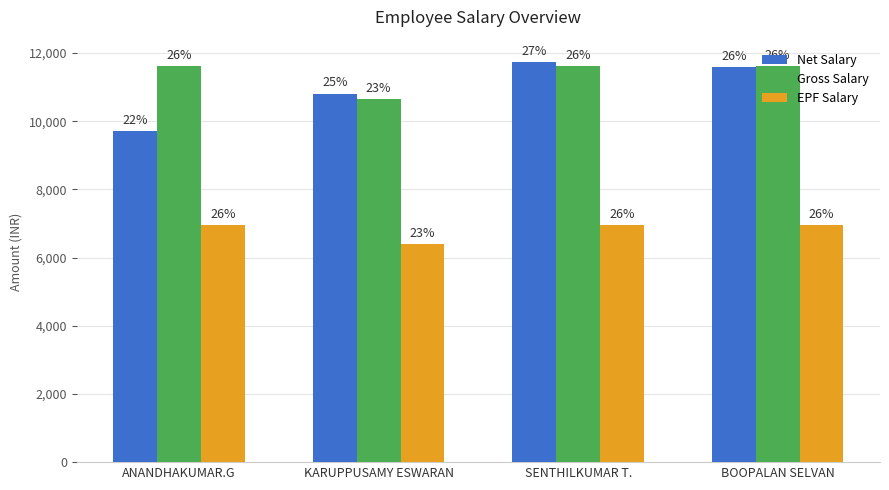

What are all the series names shown in the legend?

Net Salary, Gross Salary, EPF Salary